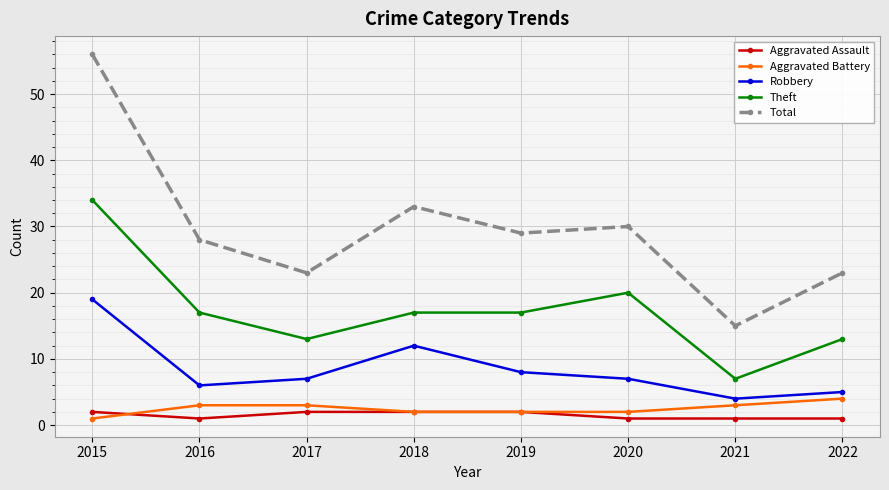

How many values in the Aggravated Assault series are below 2?

4